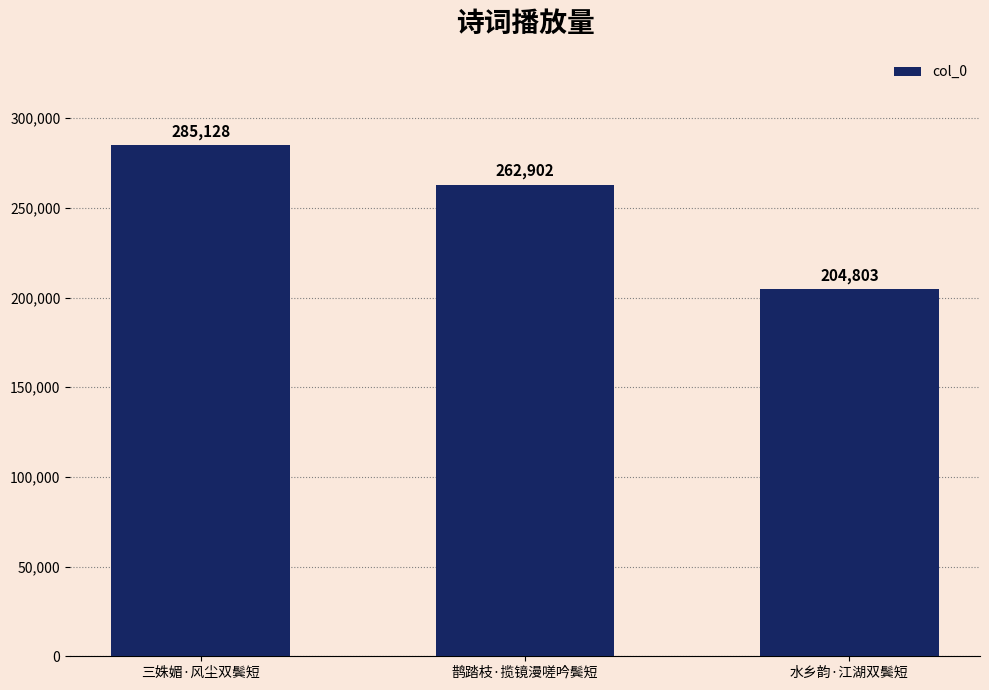

True or false: the data shows 262902 at 鹊踏枝·揽镜漫嗟吟鬓短.

True